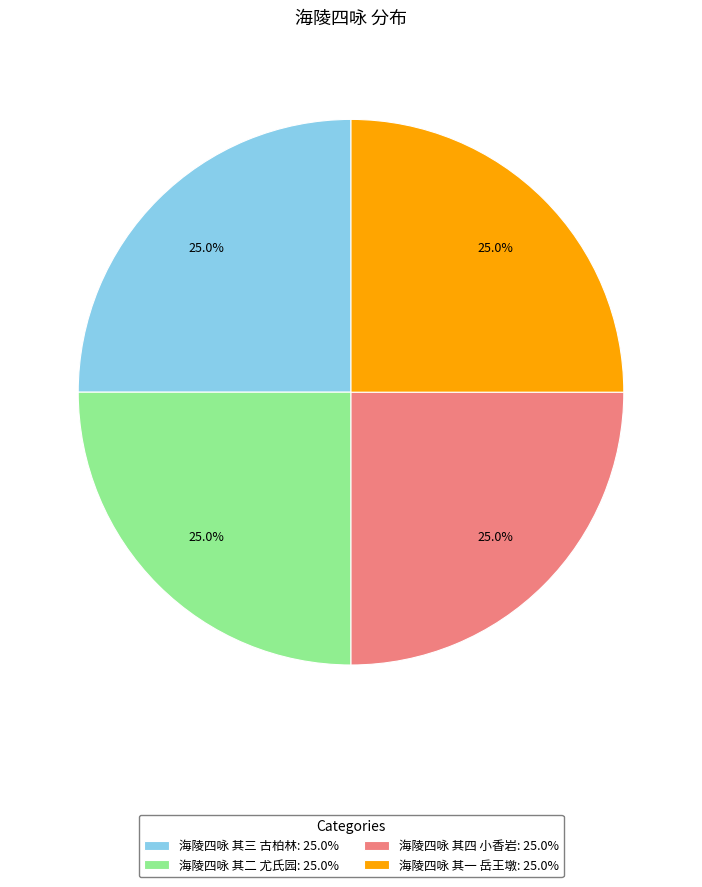

Approximately how many times larger is the value at 海陵四咏 其四 小香岩: 25.0% compared to 海陵四咏 其三 古柏林: 25.0%?

1.0